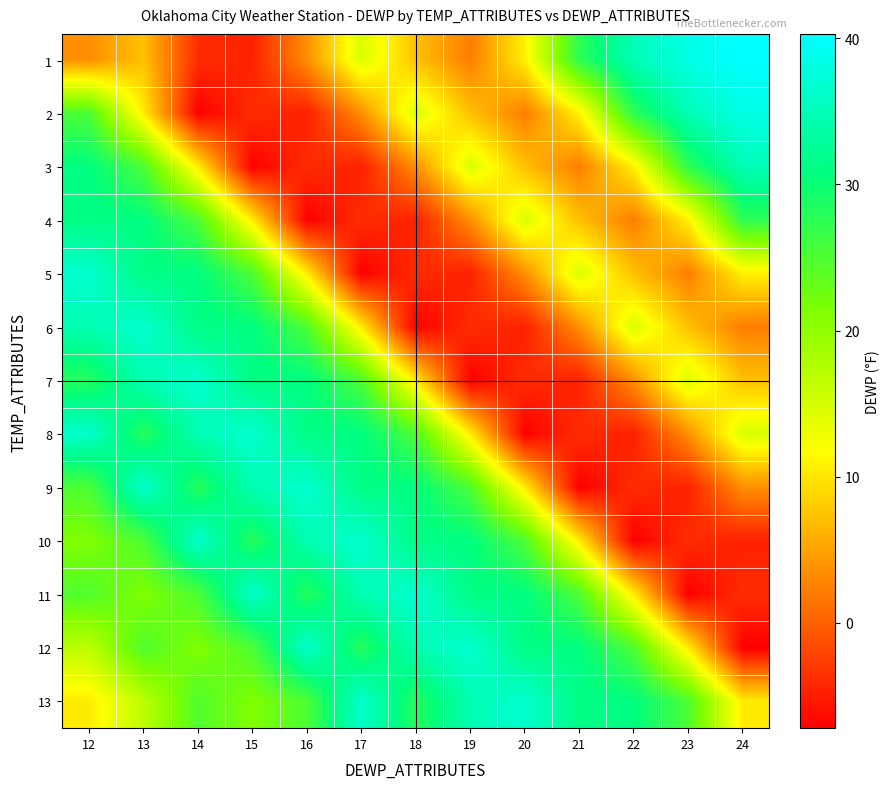

How many series are shown in this chart?

13